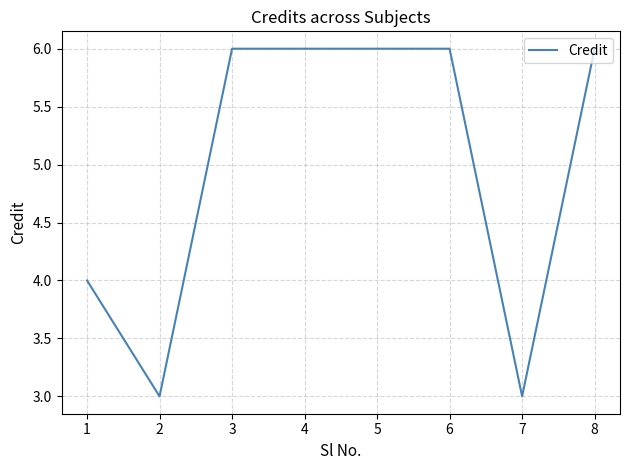

Which has a higher value, 5 or 2?

5